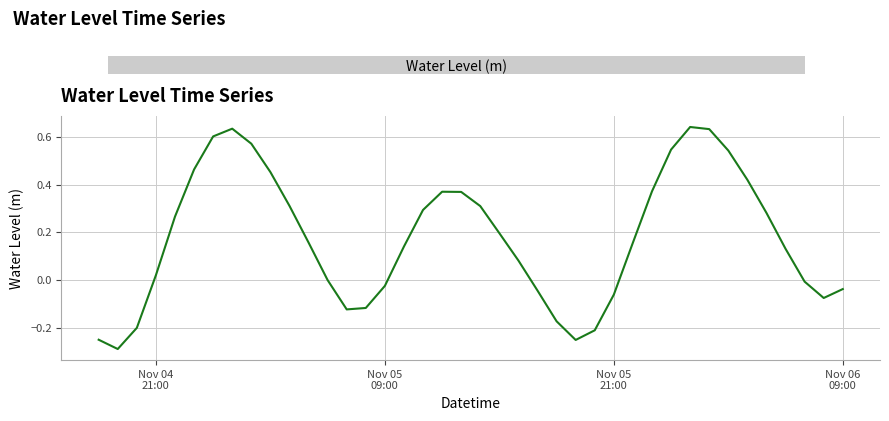

What is the difference between the maximum and minimum values?

0.9